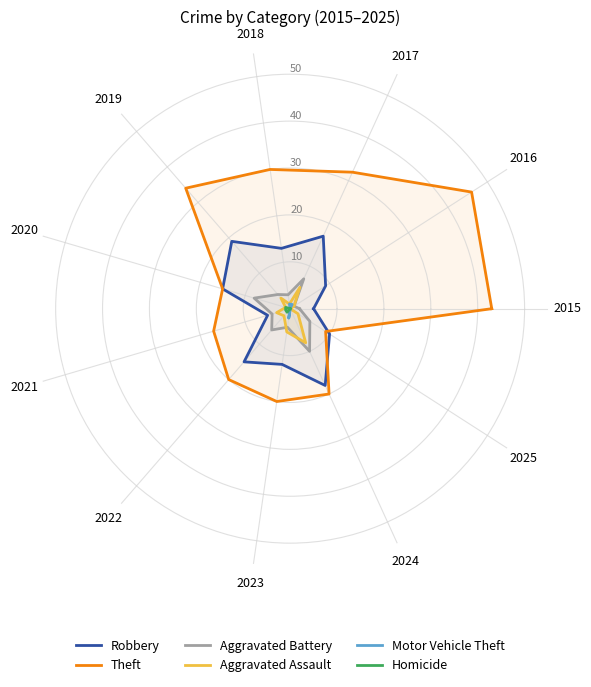

What is the average value of the Theft series?

27